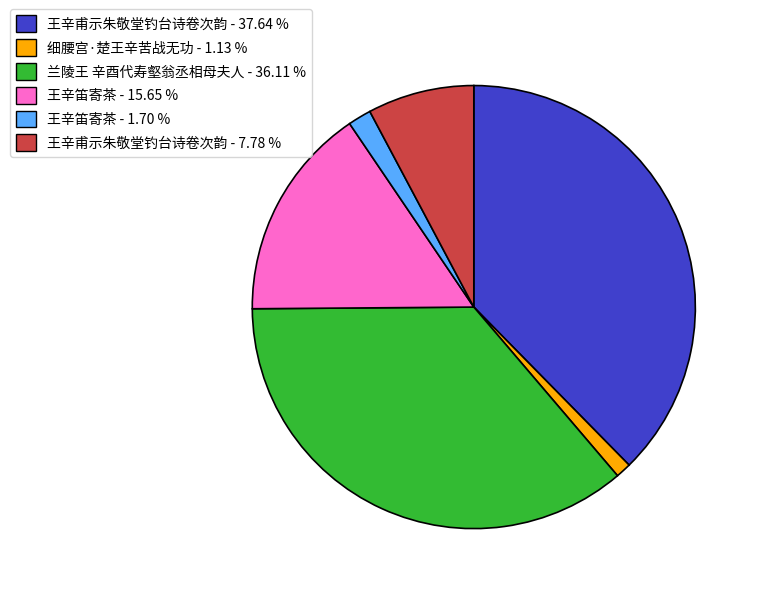

Does any single category account for the majority?

No